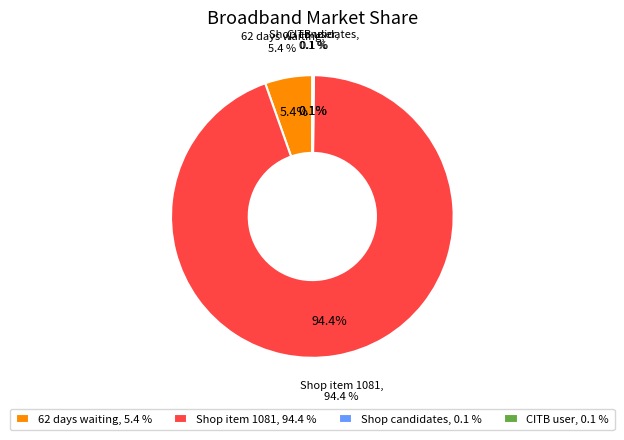

Approximately how many times larger is the value at 62 days waiting compared to Shop candidates?

62.0